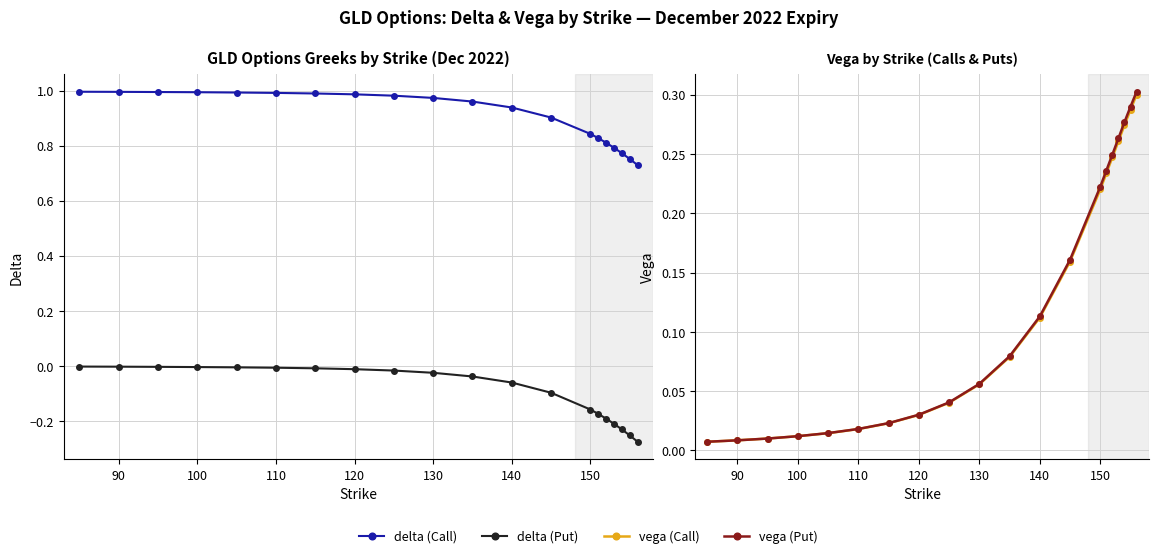

True or false: vega (Call) and vega (Put) intersect in this chart.

False